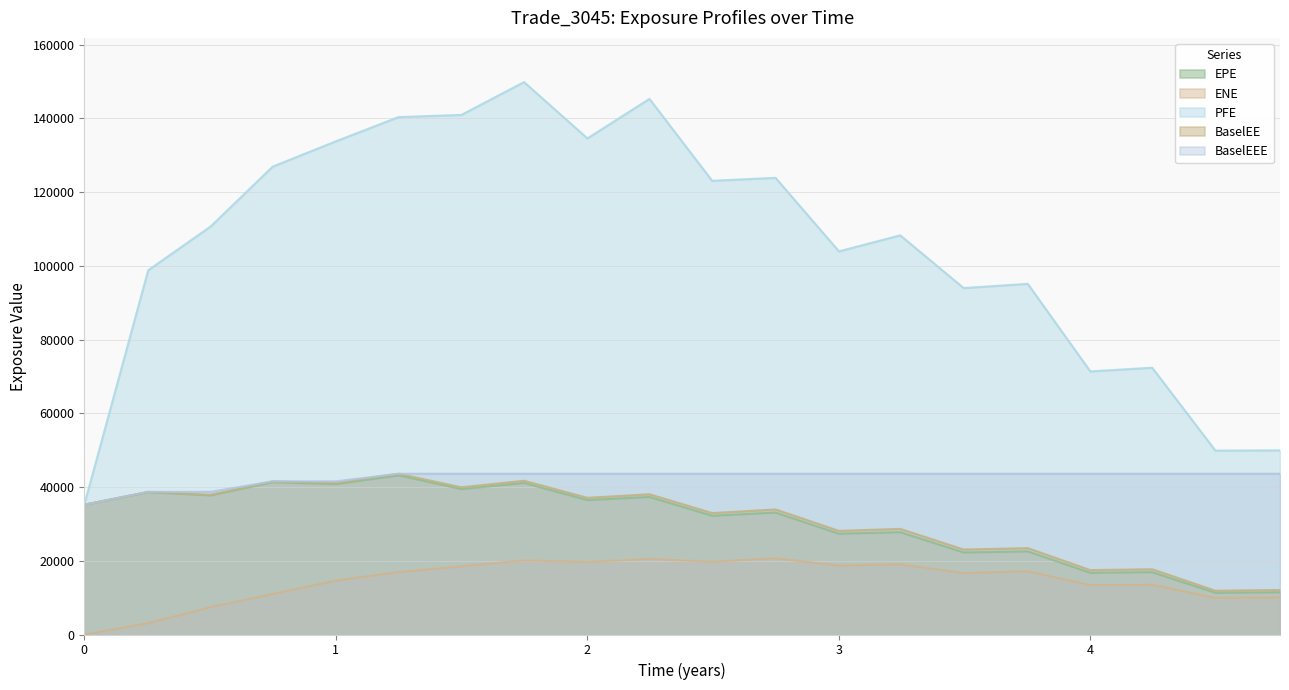

True or false: EPE has a value of 16912.7 at 4.2459.

True